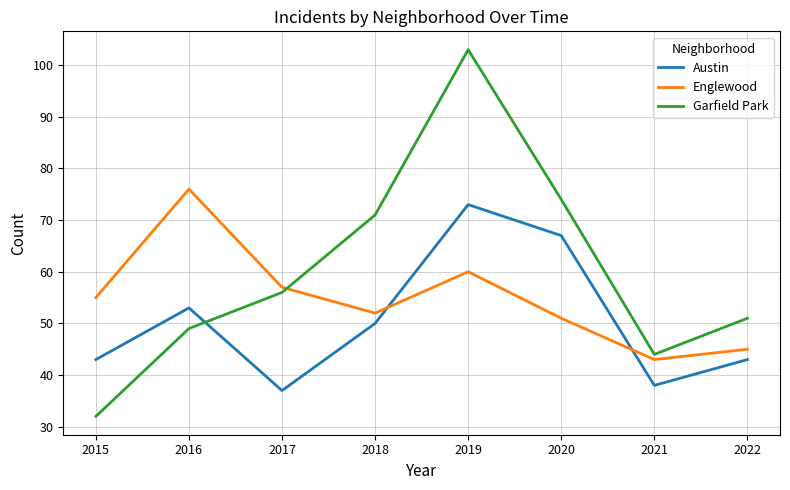

Where is Austin nearest to the value 55?

2016